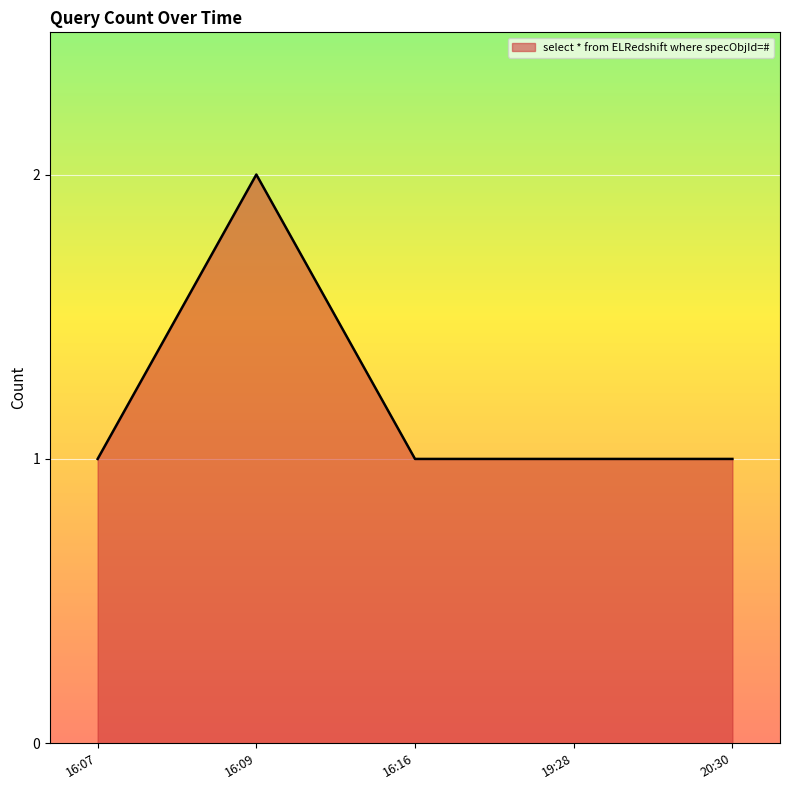

What is the maximum value shown in the chart?

2